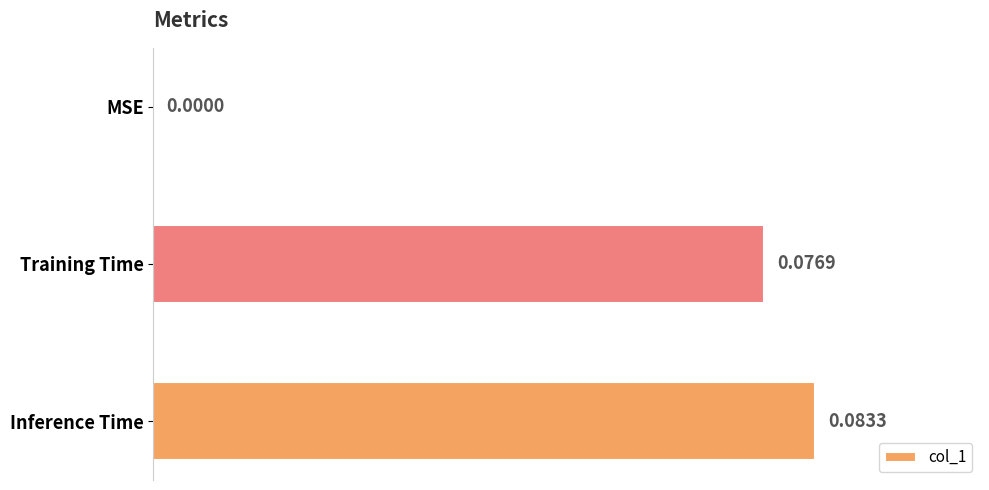

Which has a higher value, Inference Time or Training Time?

Inference Time